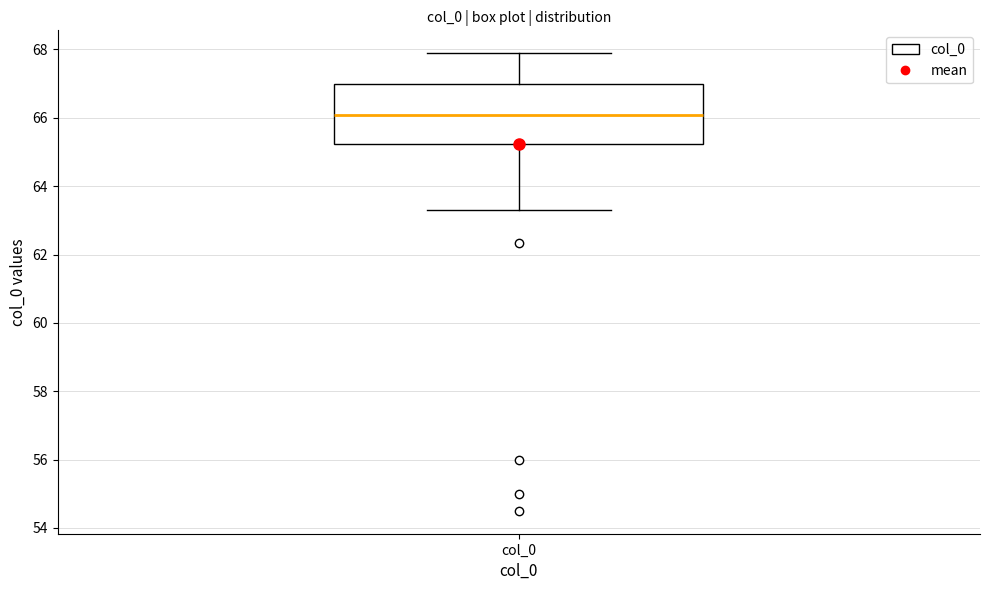

Transcribe this box plot: give where the median line is, the range the box spans, and where the two whiskers end, as read against the y-axis. The values are not printed on the chart, so give them approximately, as read against the axis.

median 66.0, box 65.2 to 67.0, whiskers 63.2 to 67.8